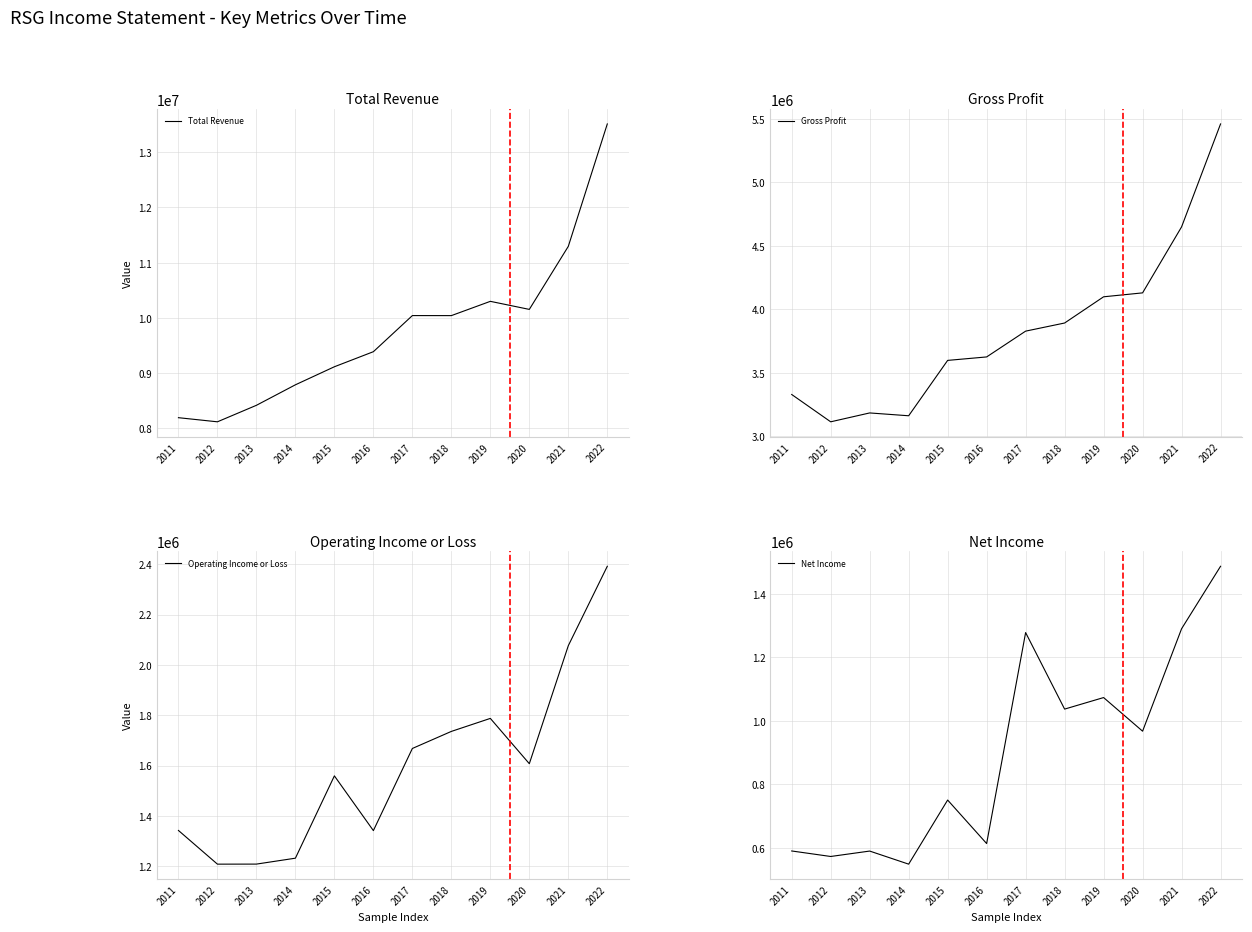

Reading left to right, extract all data points from this chart.

Total Revenue: 8192900	8118300	8417200	8788300	9115000	9387700	10041500	10040900	10299400	10153600	11295000	13511300
Gross Profit: 3327800	3112600	3182500	3160200	3596400	3623700	3826900	3890900	4097400	4128300	4648000	5459100
Operating Income or Loss: 1341900	1208000	1208200	1231700	1558800	1341300	1667700	1735500	1787200	1607200	2076200	2391700
Net Income: 589200	571800	588900	547600	749900	612600	1278400	1036900	1073300	967200	1290400	1487600